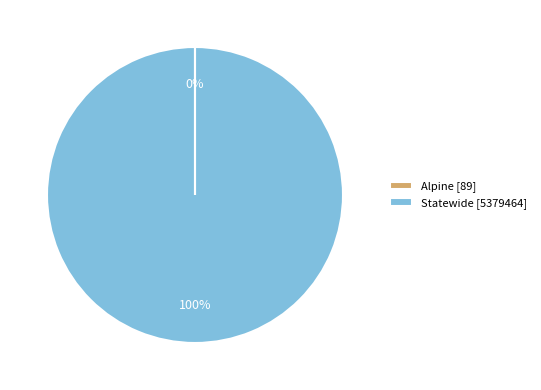

To the nearest percent, what portion does Statewide represent?

100%